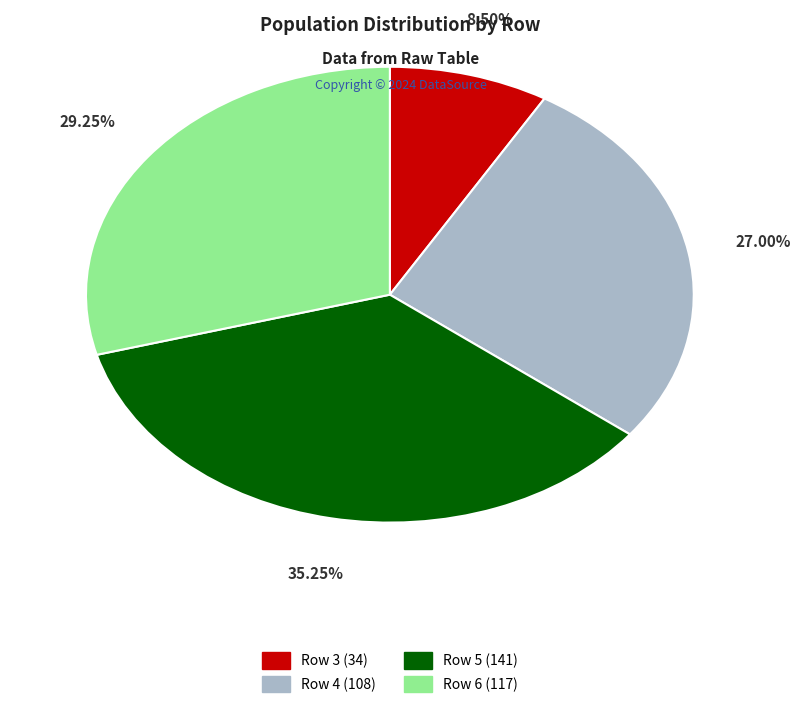

The Row 6 slice represents 24% of the pie. True or false?

False